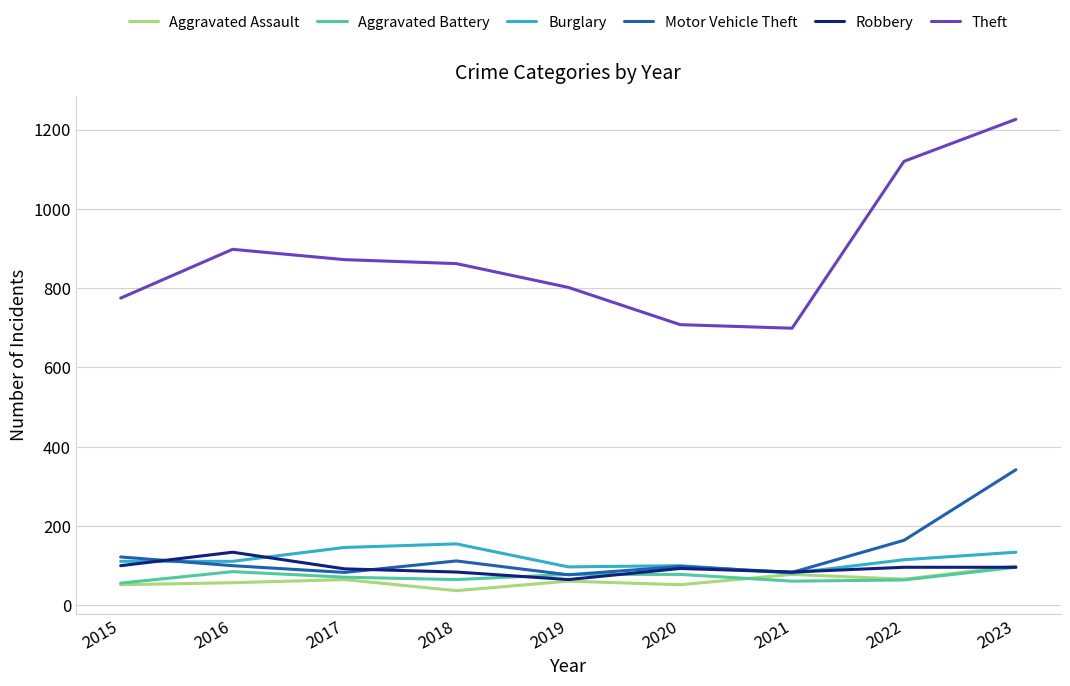

True or false: Motor Vehicle Theft has a value of 342 at 2023.

True